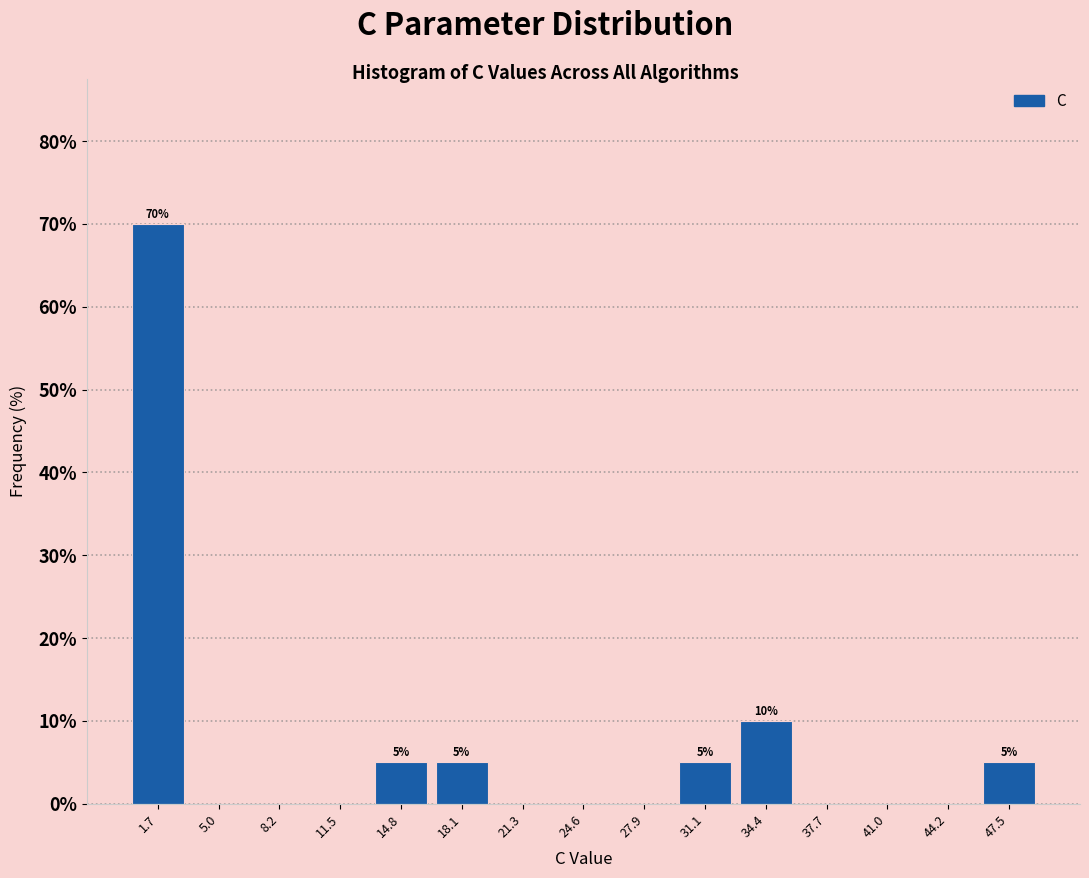

Over which range of the x-axis is the bar tallest?

0.0 to 3.5